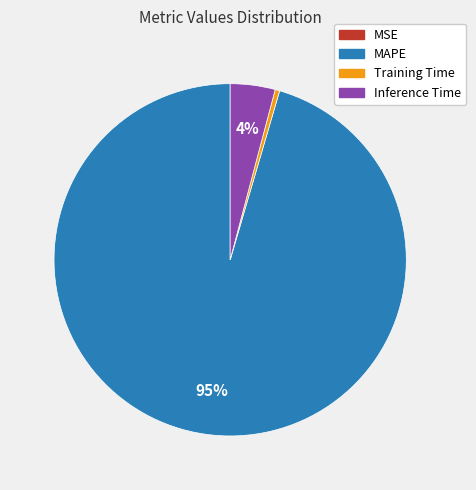

Is there any slice that represents more than half of the pie?

Yes